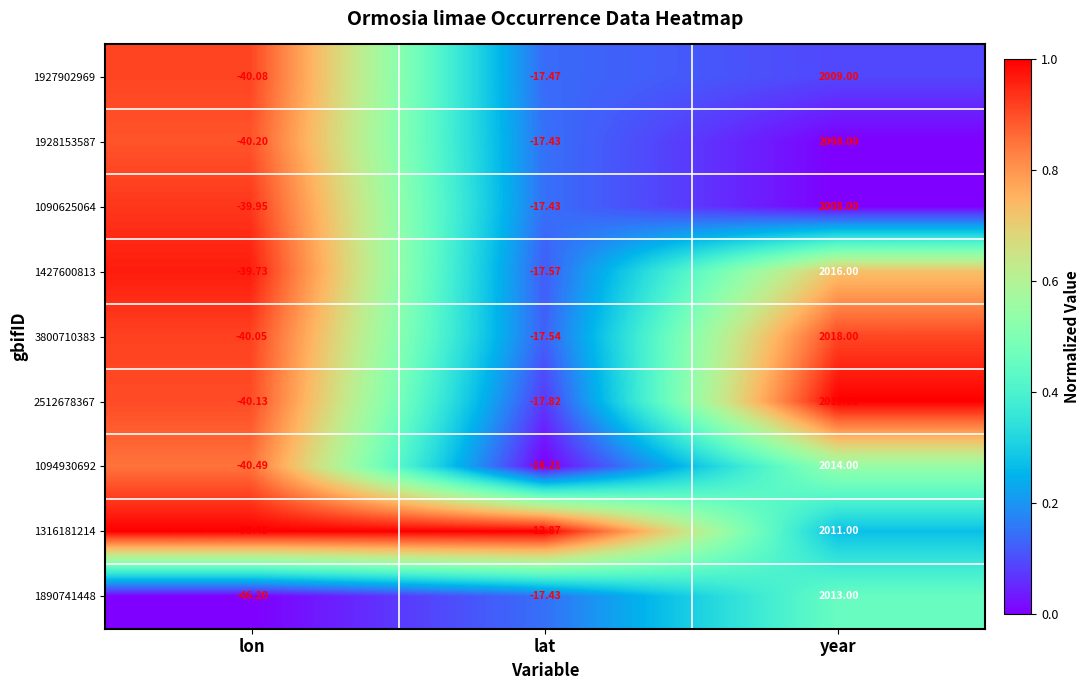

What is the maximum value shown in the chart?

2019.0